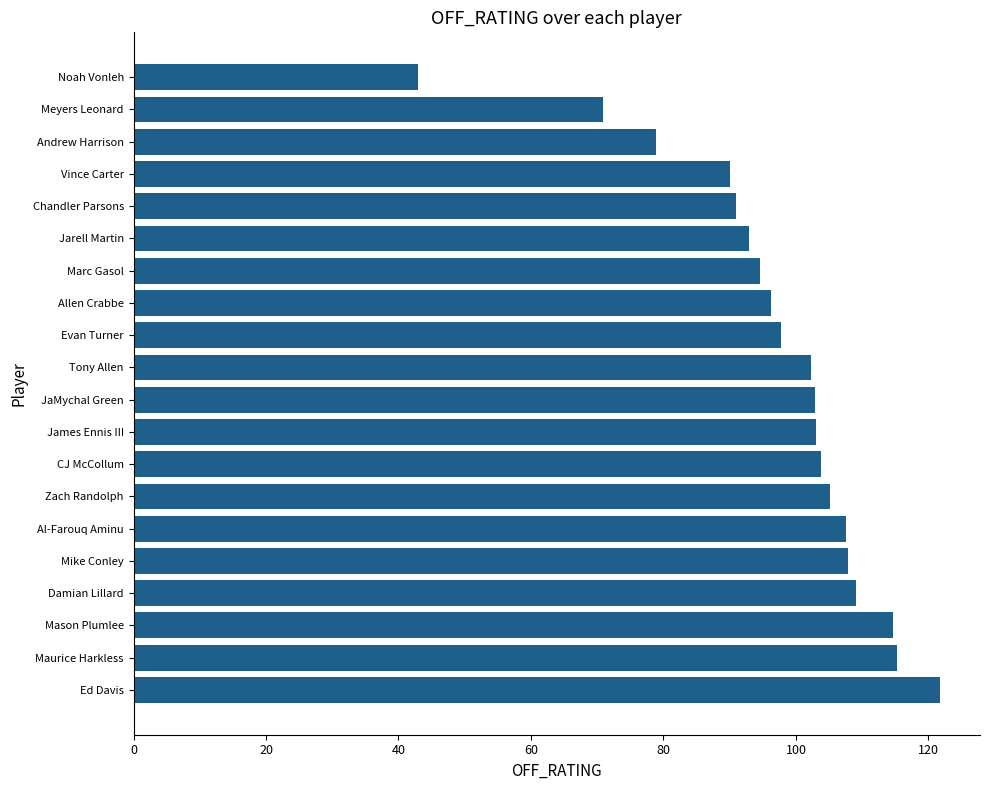

What is the difference between the values at Andrew Harrison and Mike Conley?

29.1